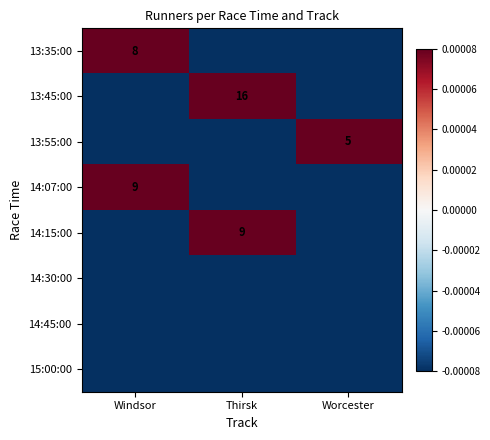

How many series are shown in this chart?

8